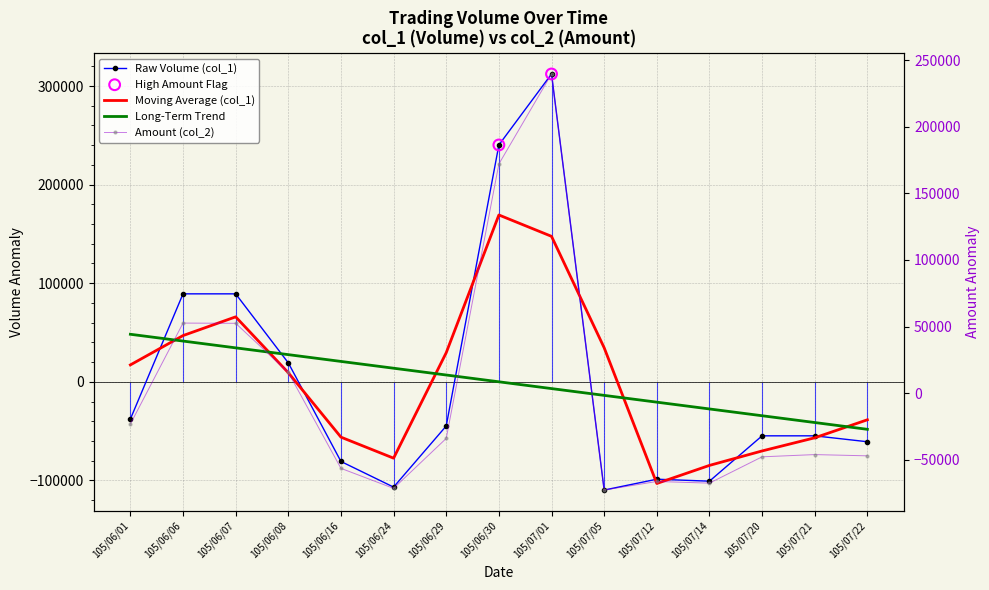

At which category is the sum across all series the highest?

105/07/01